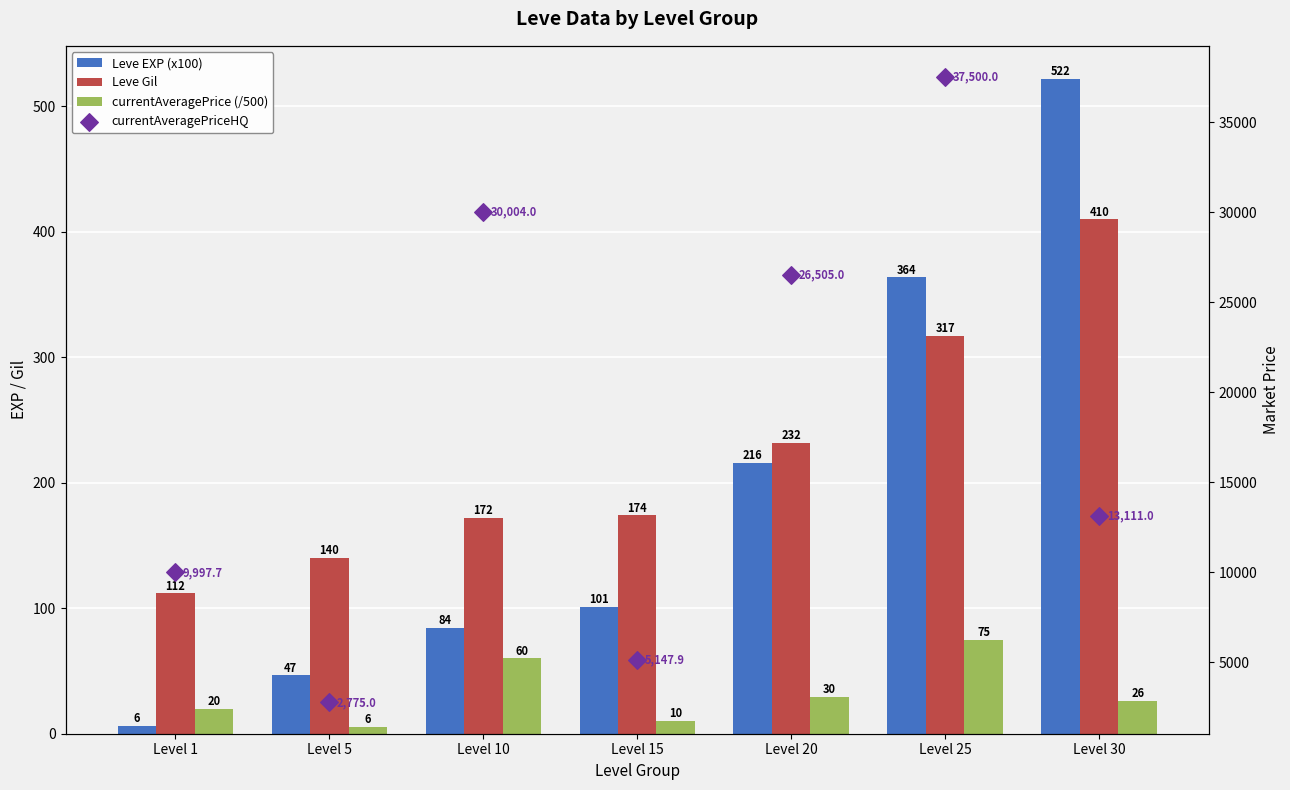

What is the total value across all series at Level 5?

2967.2